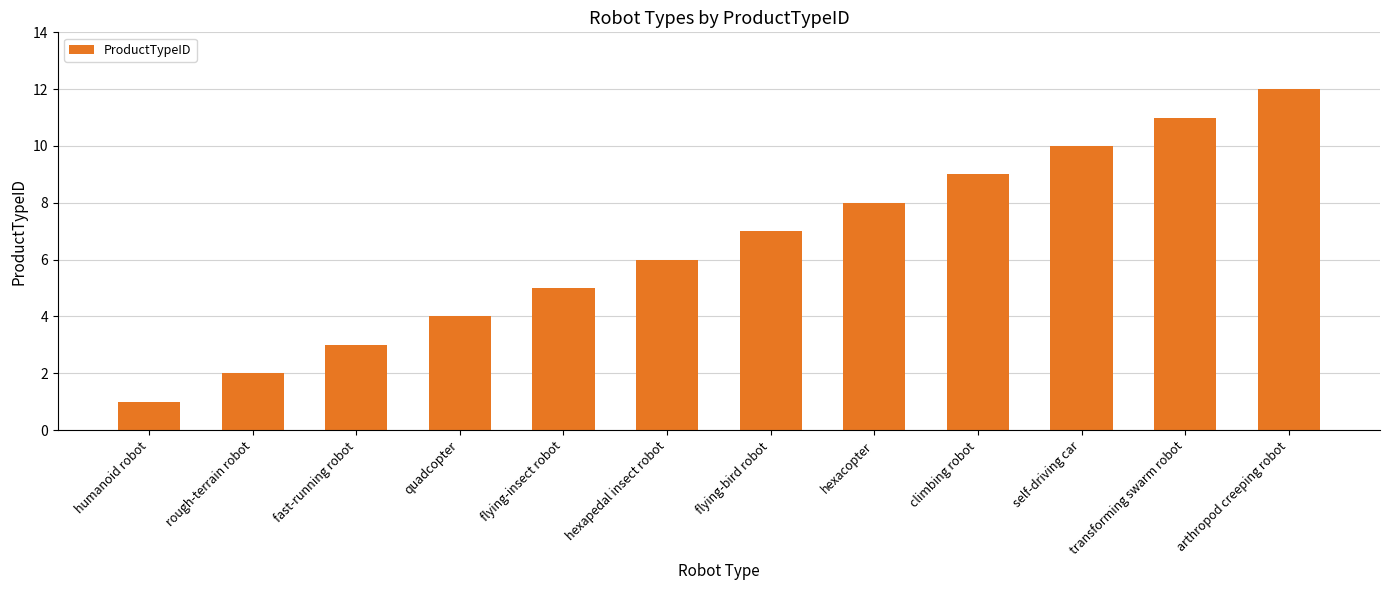

Reading left to right, what are all the values shown in this chart?

1	2	3	4	5	6	7	8	9	10	11	12